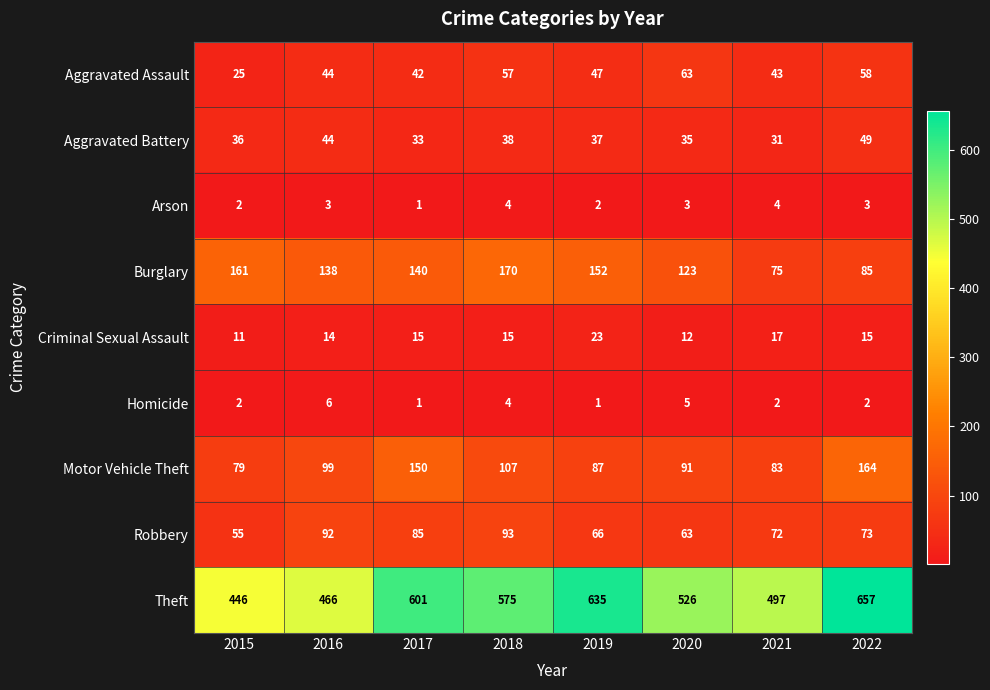

True or false: Theft has a value of 446 at 2015.

True